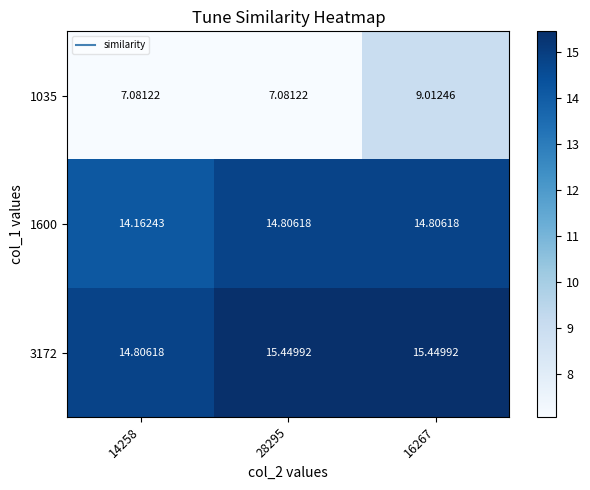

Count the number of data series in this chart.

3